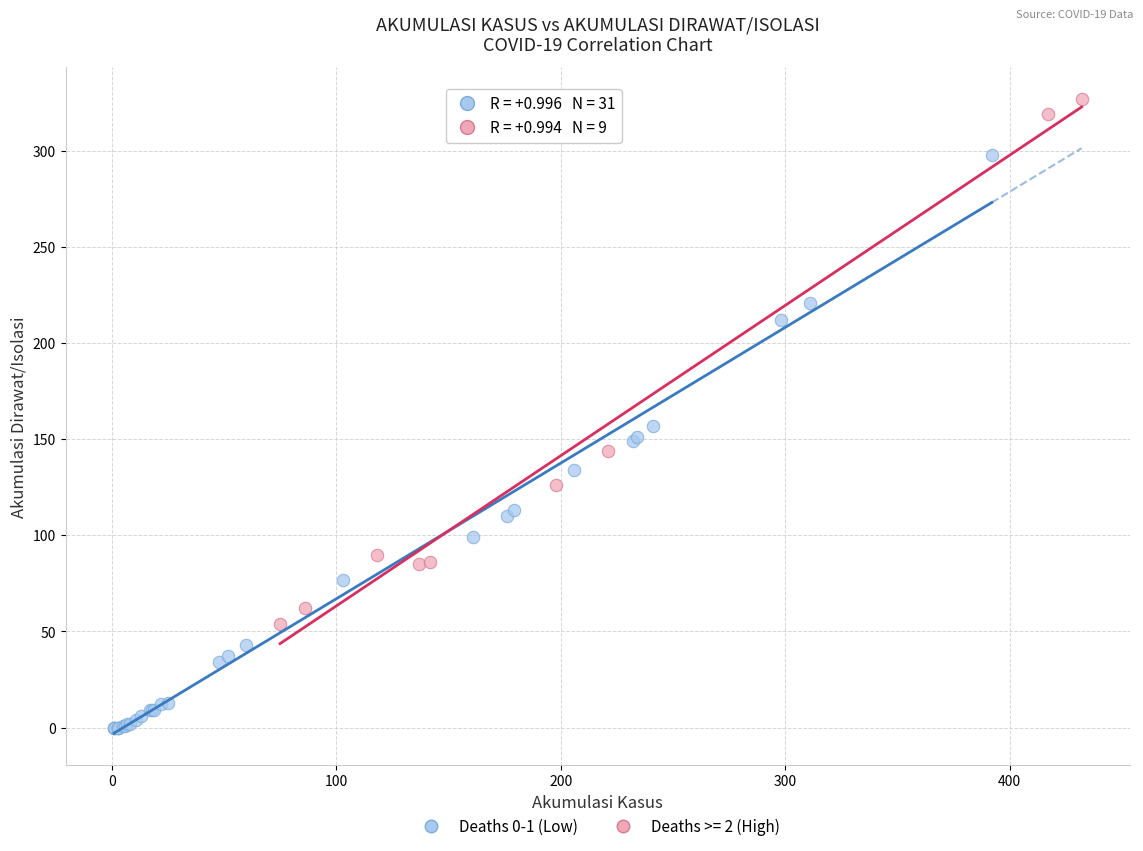

Which series contains the highest Y value?

Deaths >= 2 (High)